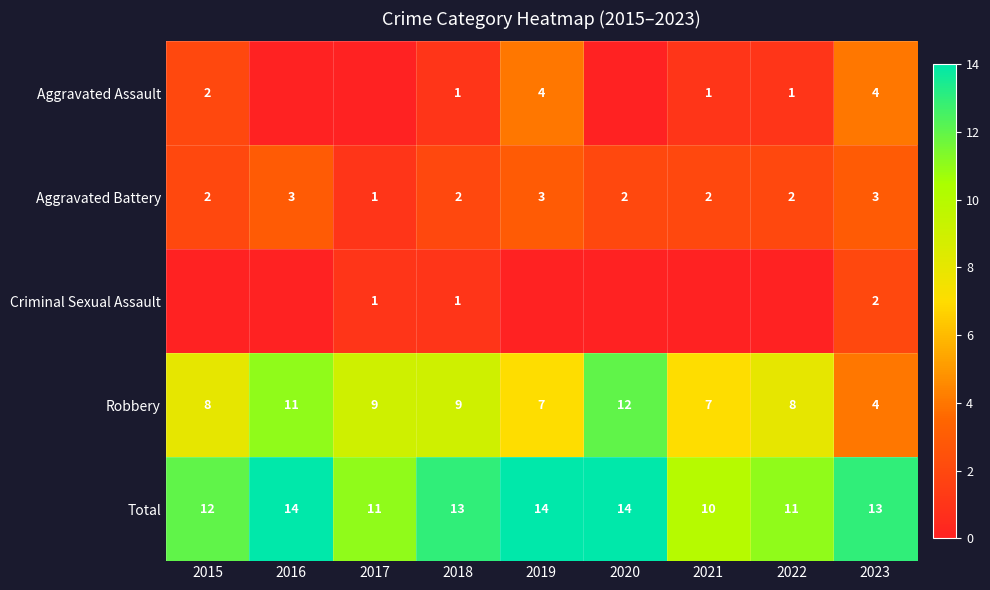

At which label does Total reach its peak?

2016